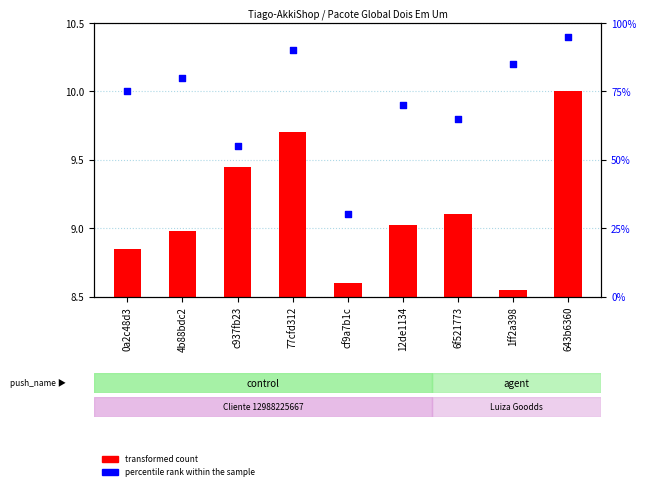

What are all the series names shown in the legend?

transformed count, percentile rank within the sample